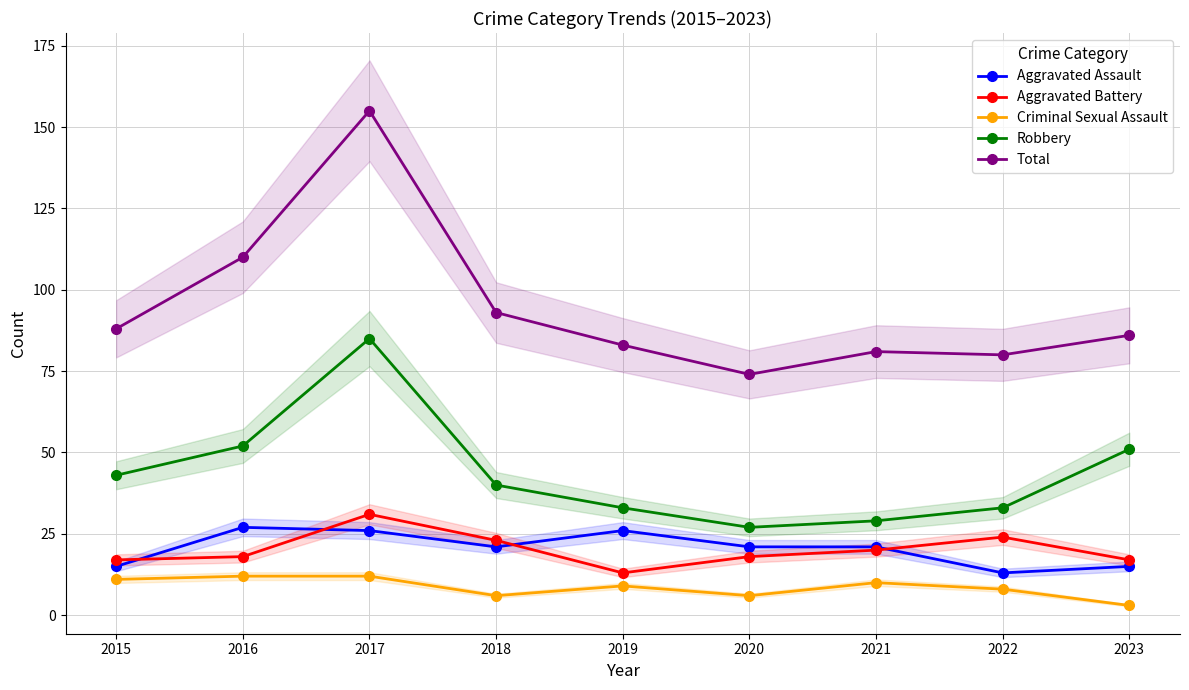

Reading left to right, extract all data points from this chart.

Aggravated Assault: 15	27	26	21	26	21	21	13	15
Aggravated Battery: 17	18	31	23	13	18	20	24	17
Criminal Sexual Assault: 11	12	12	6	9	6	10	8	3
Robbery: 43	52	85	40	33	27	29	33	51
Total: 88	110	155	93	83	74	81	80	86